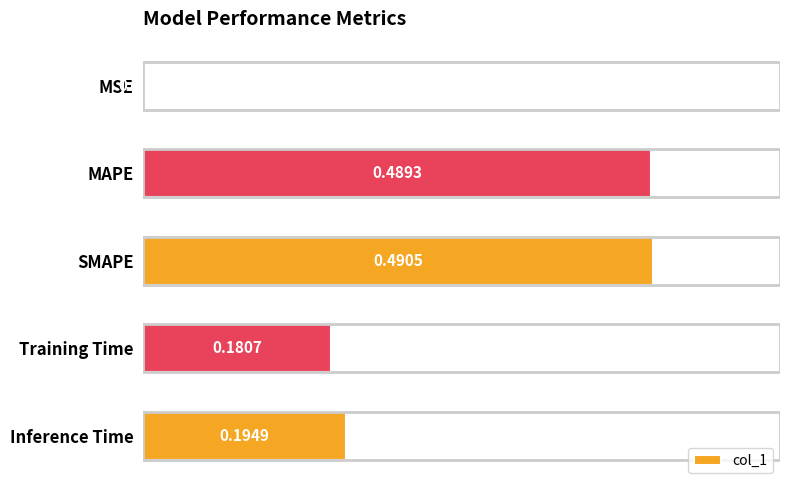

What is the sum of all values?

1.4